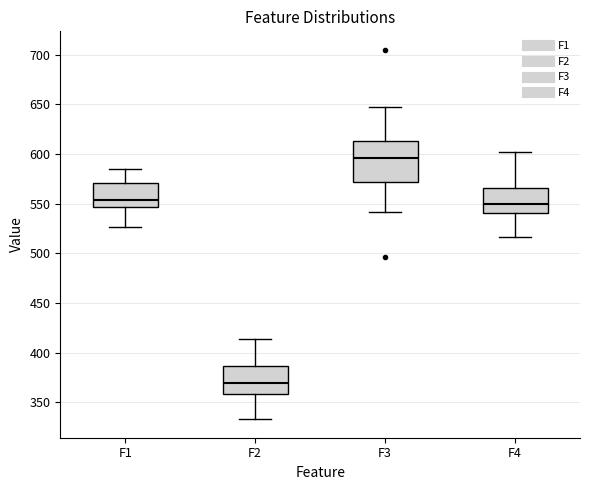

Which box's median line is the lowest?

F2